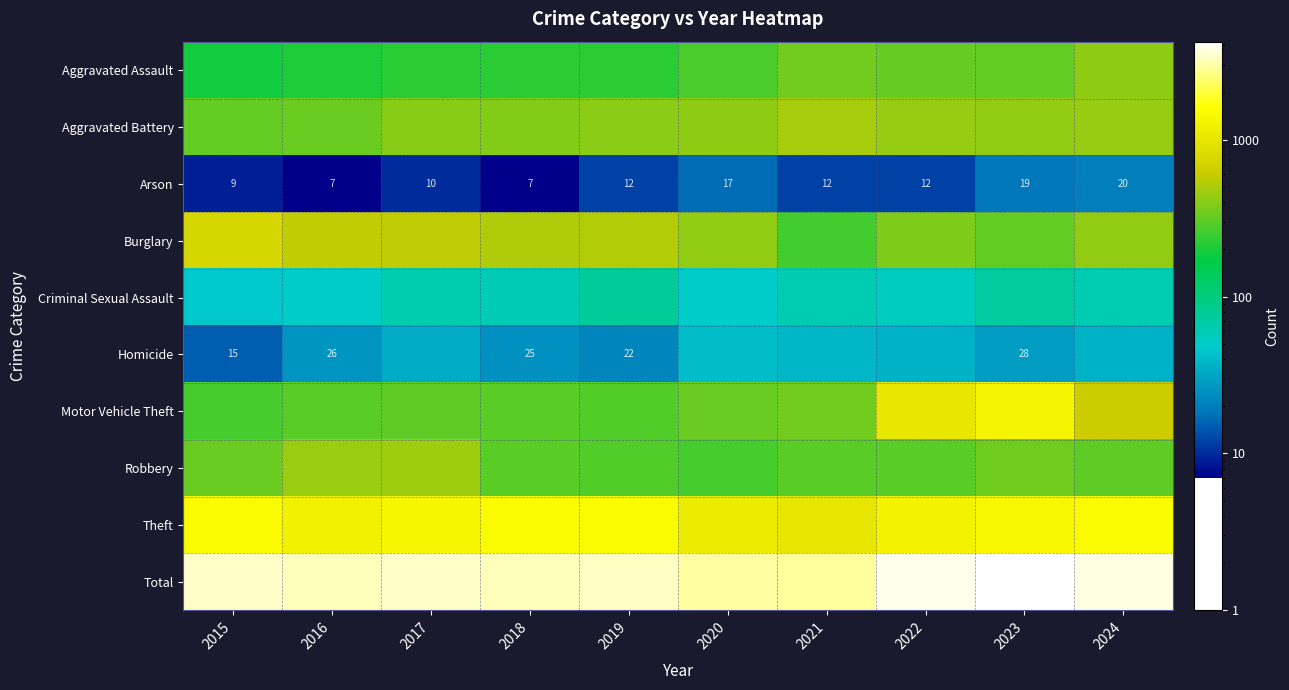

Where is Total nearest to the value 3528?

2017